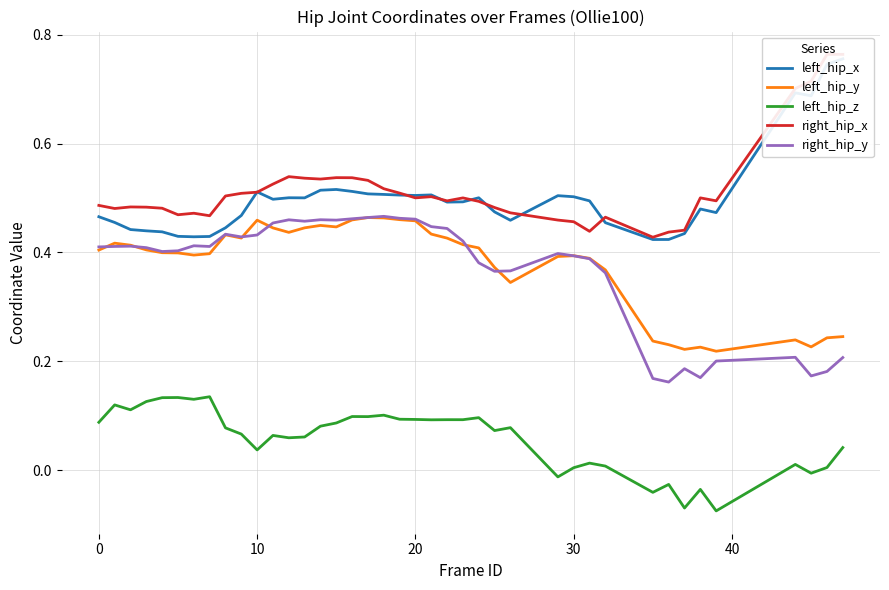

Does the chart display data point markers on the line(s)?

No